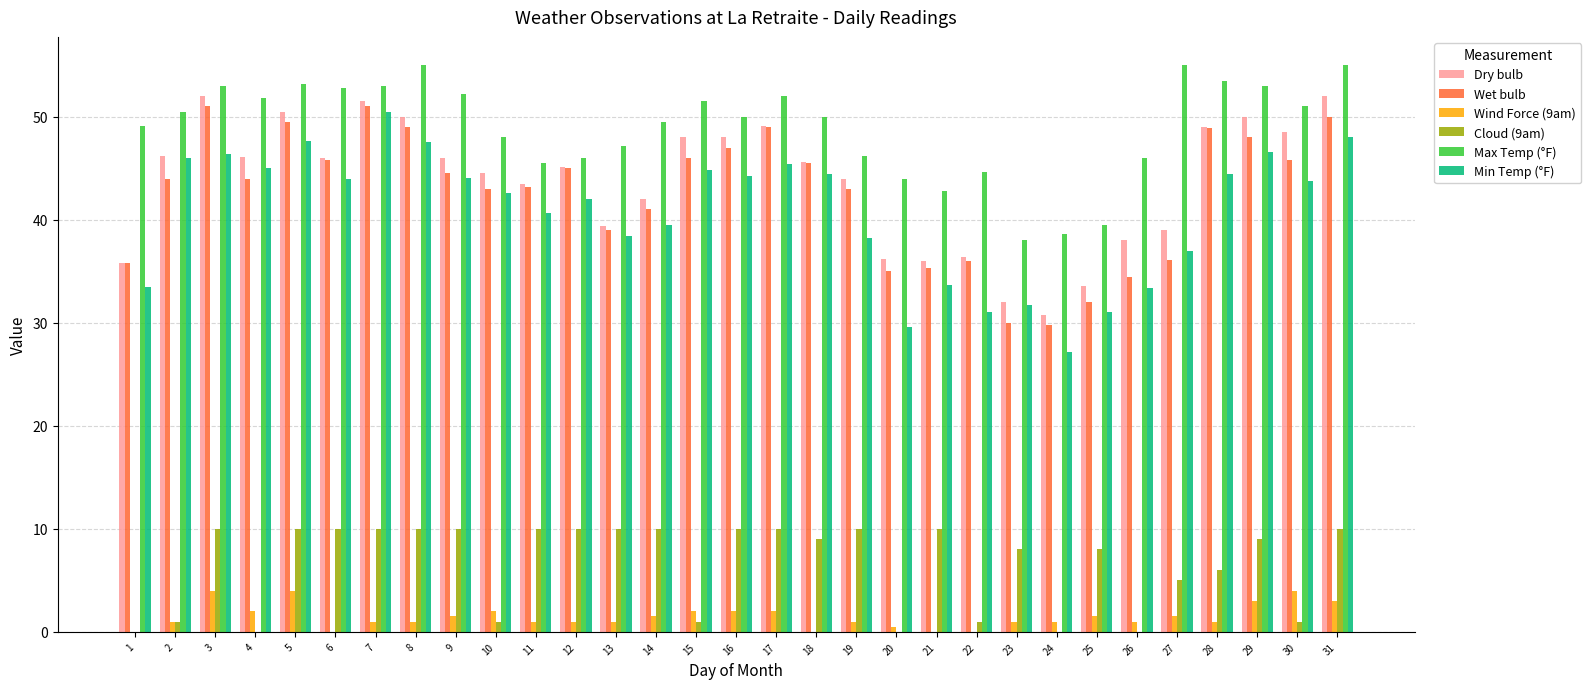

What is the sum of all Cloud (9am) values?

200.0